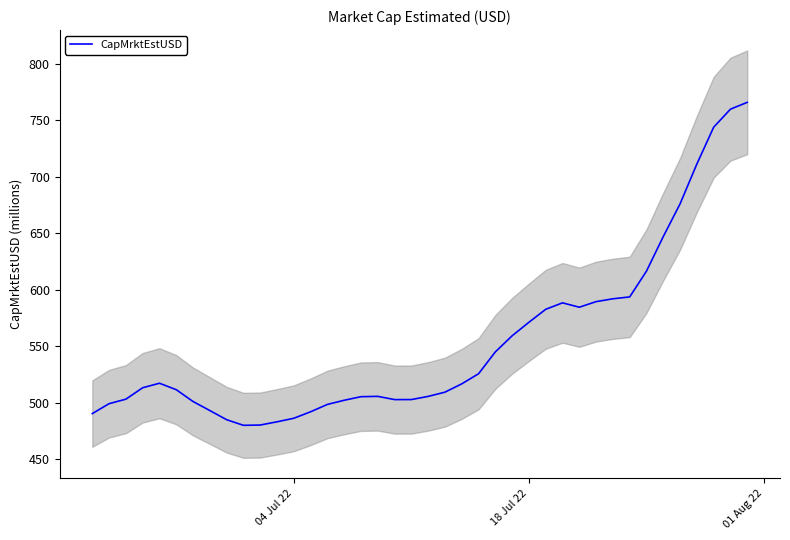

What is the highest value of the CapMrktEstUSD series?

765.9